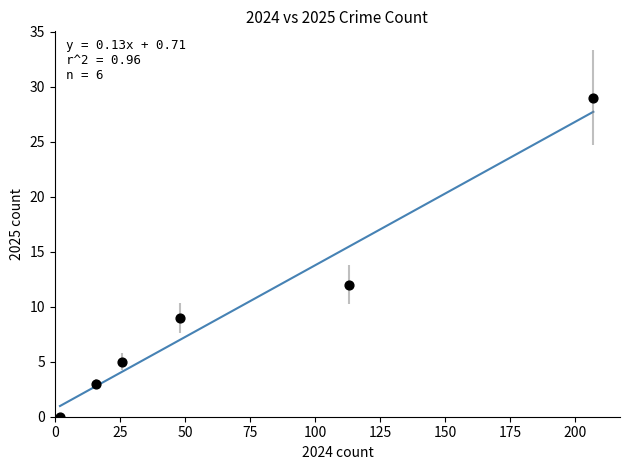

What Y value in the scatter plot is closest to 14?

12